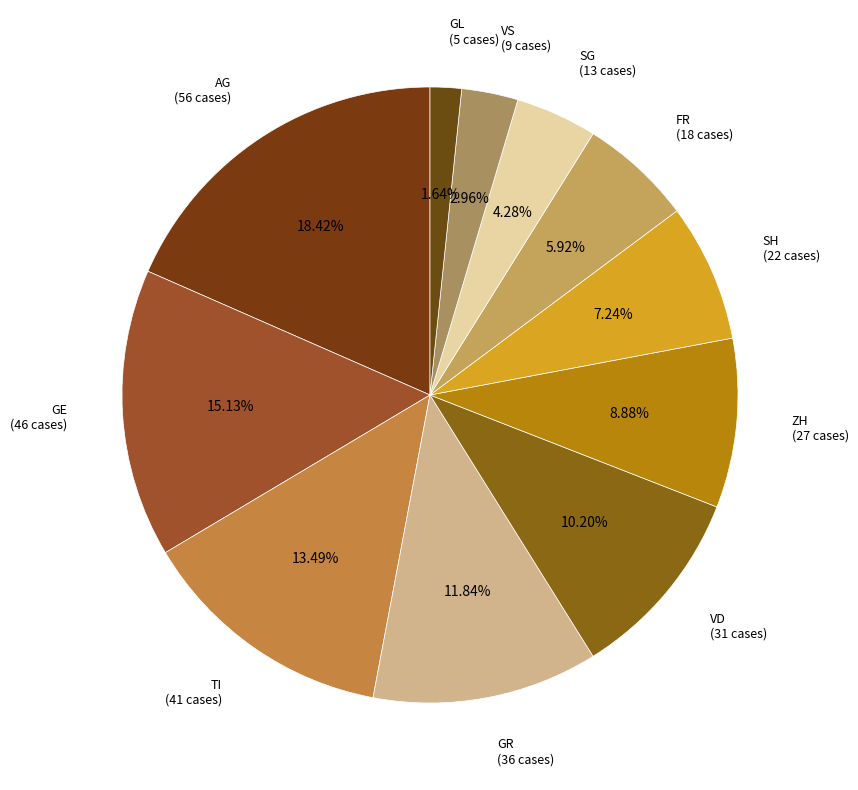

Does any single category account for the majority?

No